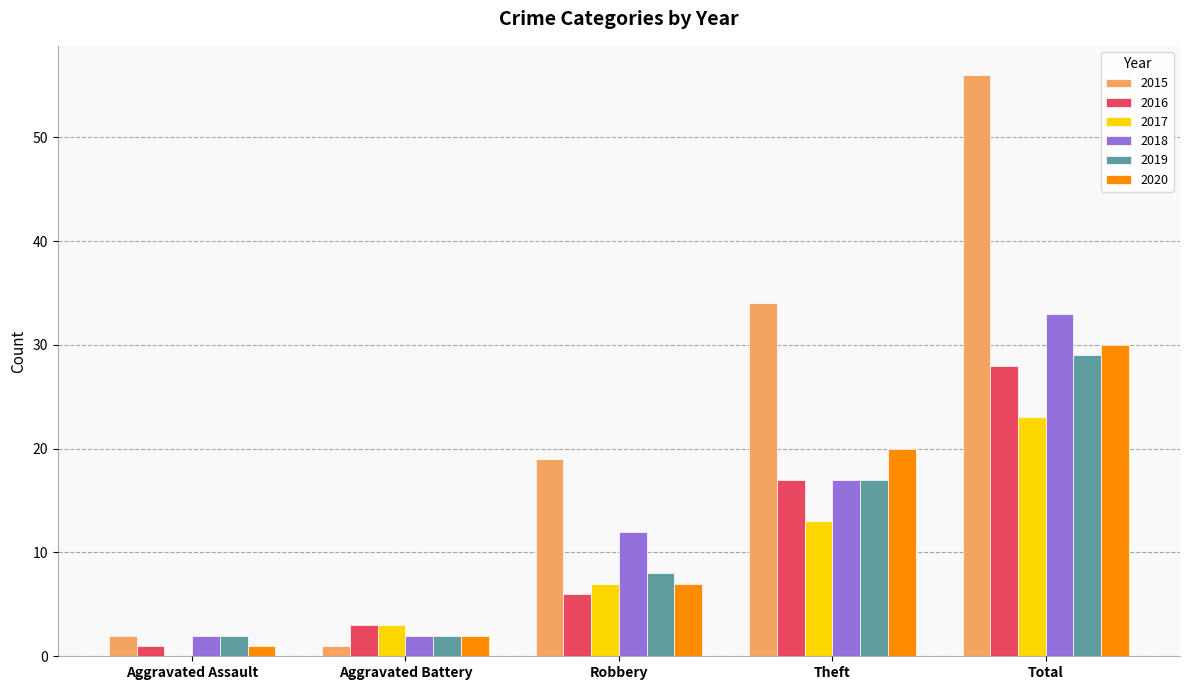

Reading left to right, what are all the values shown in this chart?

2015: Aggravated Assault=2	Aggravated Battery=1	Robbery=19	Theft=34	Total=56
2016: Aggravated Assault=1	Aggravated Battery=3	Robbery=6	Theft=17	Total=28
2017: Aggravated Assault=0	Aggravated Battery=3	Robbery=7	Theft=13	Total=23
2018: Aggravated Assault=2	Aggravated Battery=2	Robbery=12	Theft=17	Total=33
2019: Aggravated Assault=2	Aggravated Battery=2	Robbery=8	Theft=17	Total=29
2020: Aggravated Assault=1	Aggravated Battery=2	Robbery=7	Theft=20	Total=30